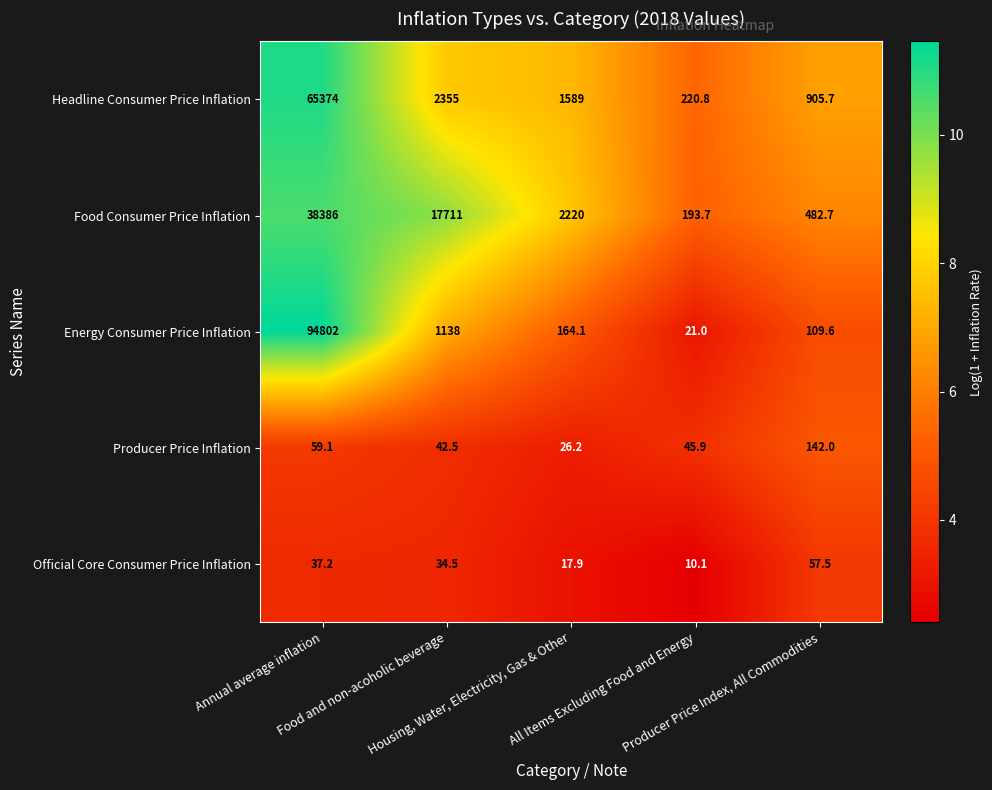

Which series has the largest range (max minus min)?

Energy Consumer Price Inflation